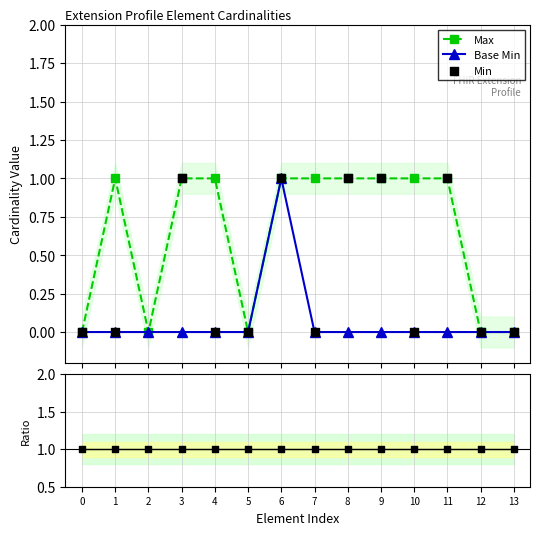

How many data points in Max are less than 1?

5